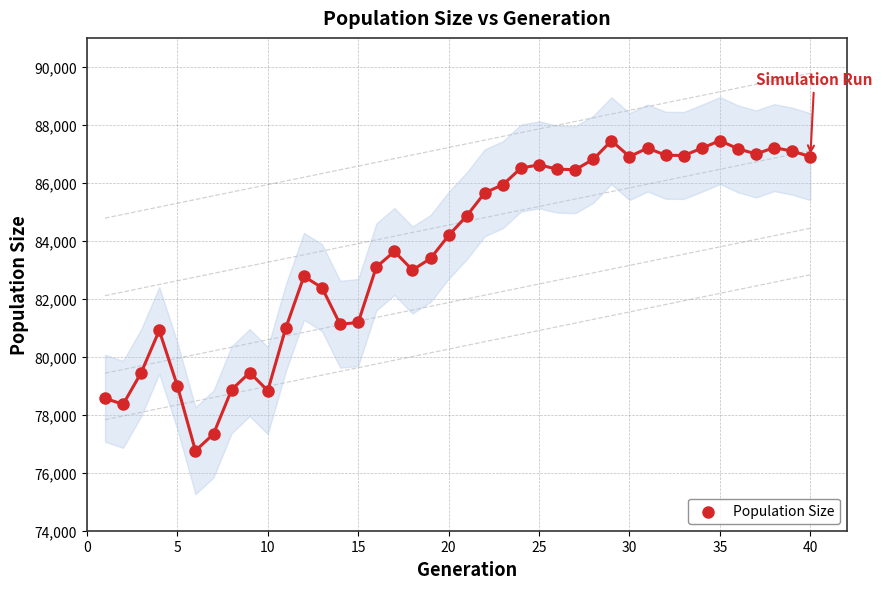

What is the range of X values (max minus min)?

39